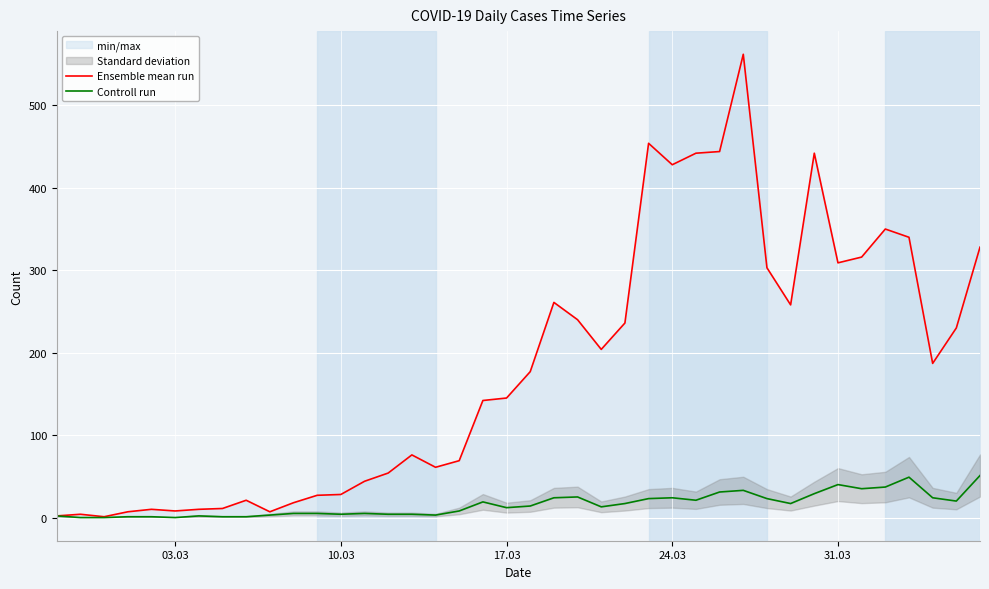

How many data points in Controll run are above 14?

19